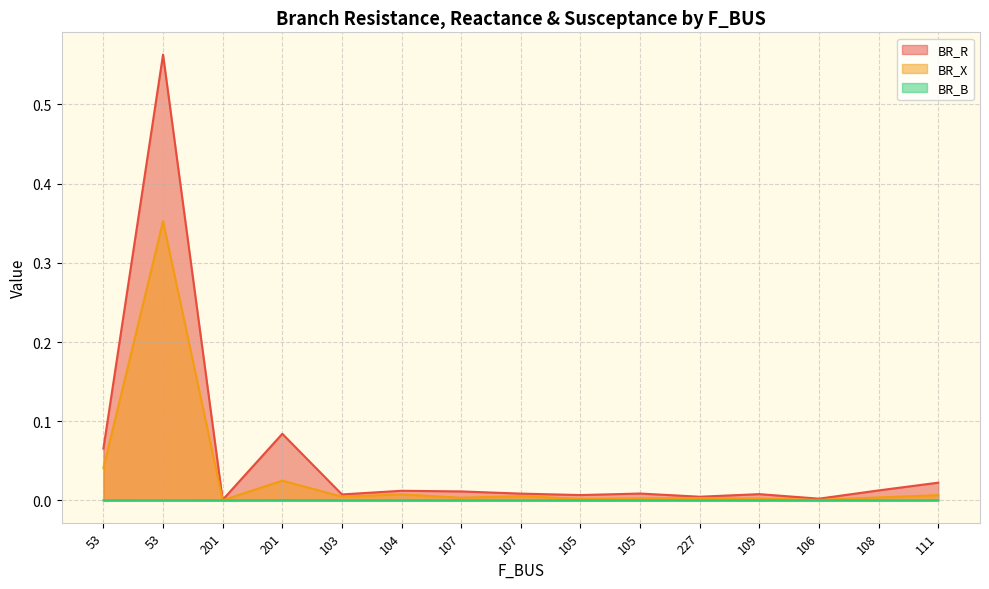

Reading left to right, what are all the values shown in this chart?

BR_R: 0.1	0.6	0.0	0.1	0.0	0.0	0.0	0.0	0.0	0.0	0.0	0.0	0.0	0.0	0.0
BR_X: 0.0	0.4	0.0	0.0	0.0	0.0	0.0	0.0	0.0	0.0	0.0	0.0	0.0	0.0	0.0
BR_B: 0.0	0.0	0.0	0.0	0.0	0.0	0.0	0.0	0.0	0.0	0.0	0.0	0.0	0.0	0.0